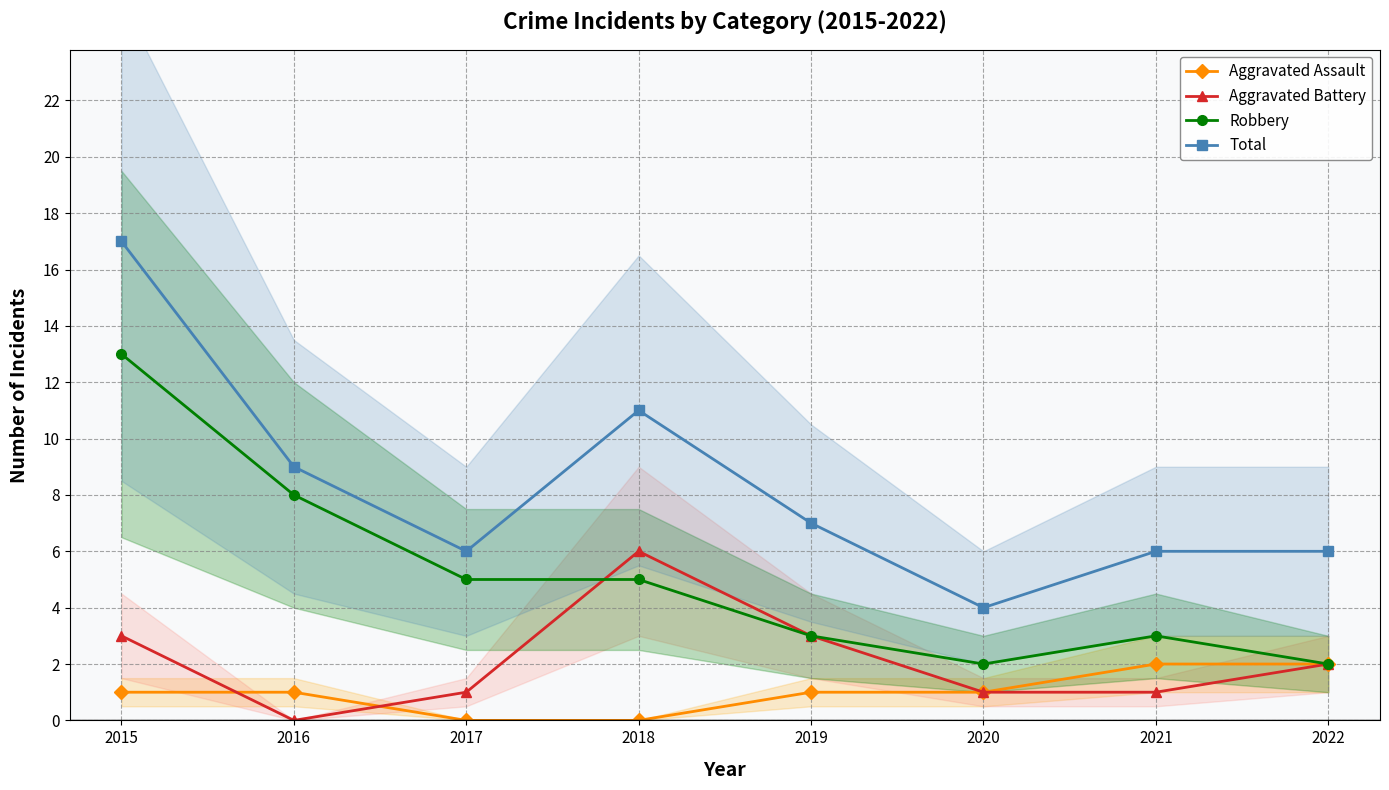

Is the value of Aggravated Assault at 2017 greater than the value of Total at 2022?

No